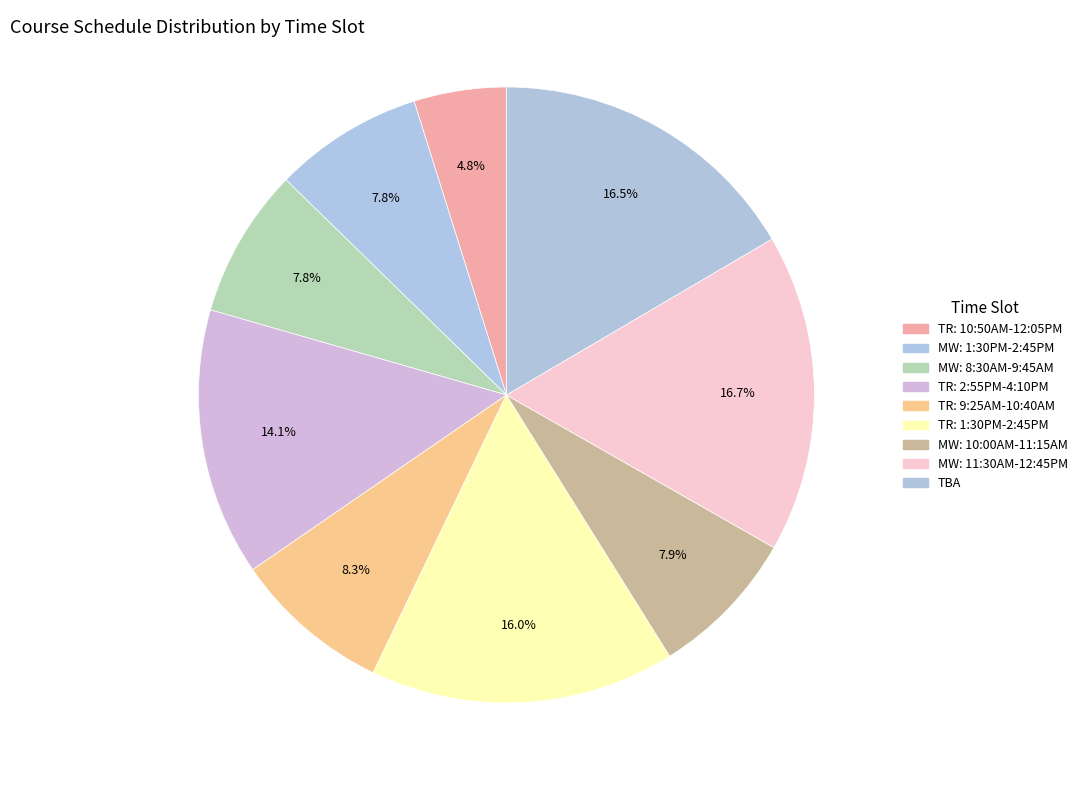

Count the number of slices in the pie.

9